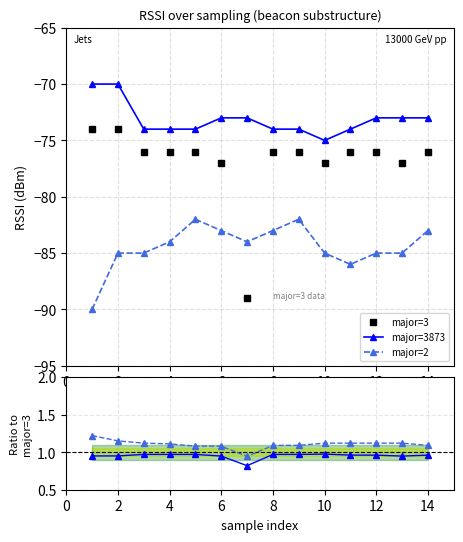

How many 2/3 values are between 1 and 2?

13